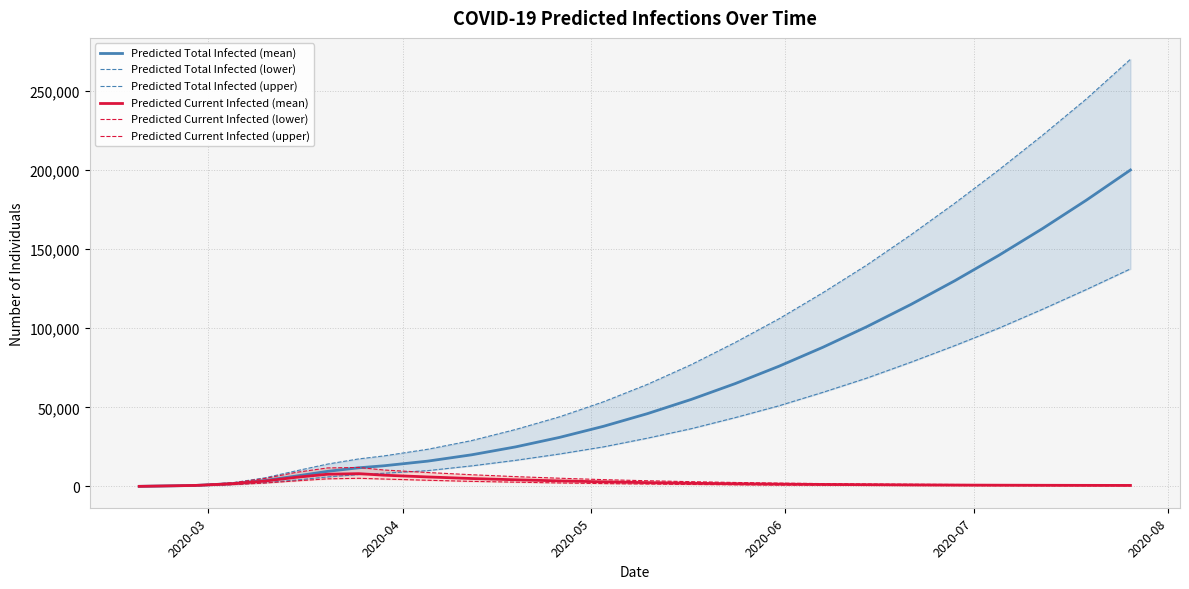

Which series has the largest total across all categories?

Predicted Total Infected (upper)